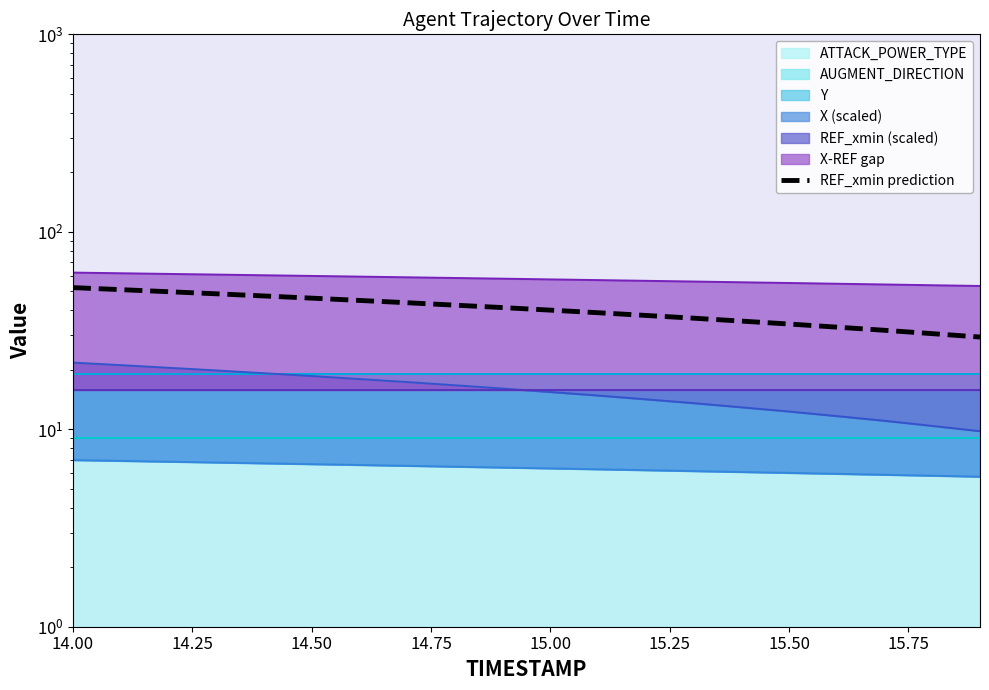

Reading left to right, extract all data points from this chart.

52.2	50.9	49.7	48.5	47.3	46.1	44.9	43.7	42.5	41.3	40.1	38.9	37.7	36.5	35.3	34.1	32.9	31.7	30.5	29.3